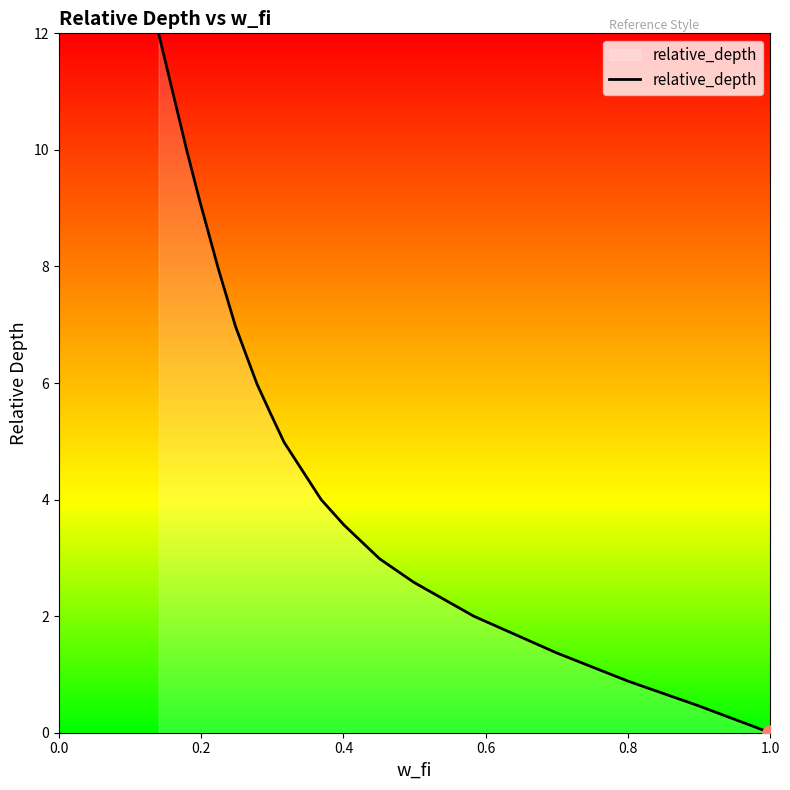

What is the difference between the maximum and minimum values?

12.0